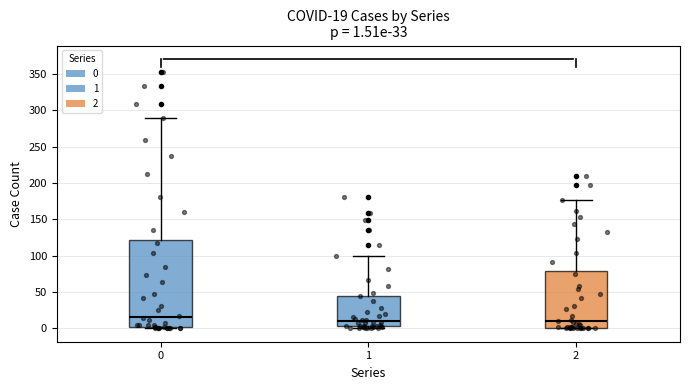

Comparing the boxes themselves (not the whiskers), which one is the tallest?

0